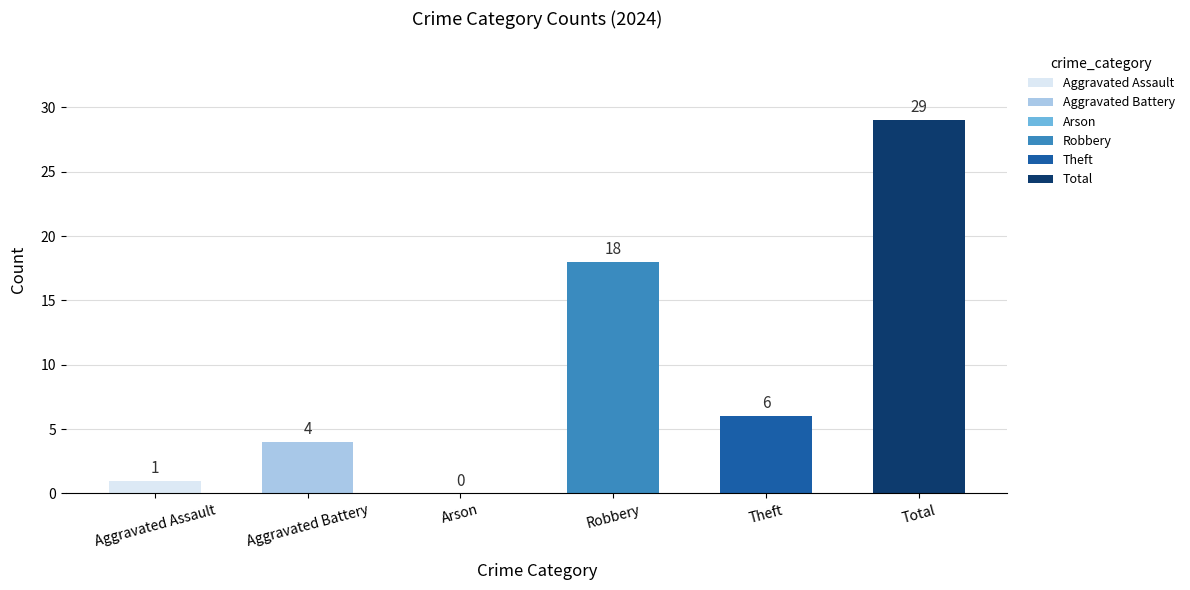

Reading left to right, what are all the values shown in this chart?

Aggravated Assault=1	Aggravated Battery=4	Arson=0	Robbery=18	Theft=6	Total=29